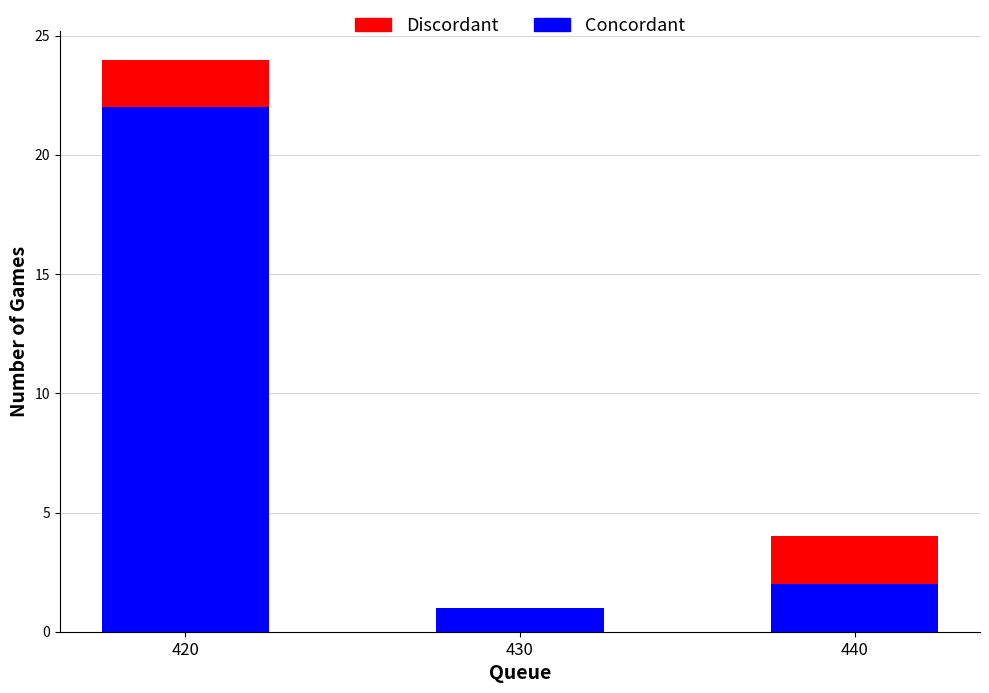

What is the total value across all series at 430?

1